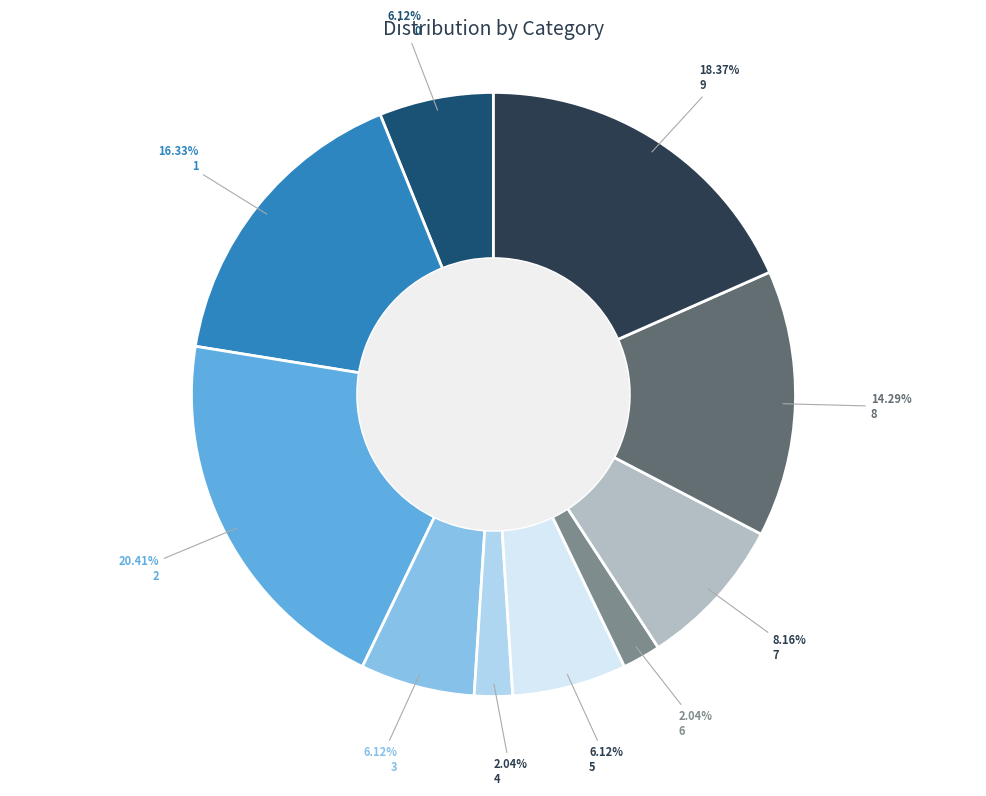

To the nearest percent, what portion does 5 represent?

6%